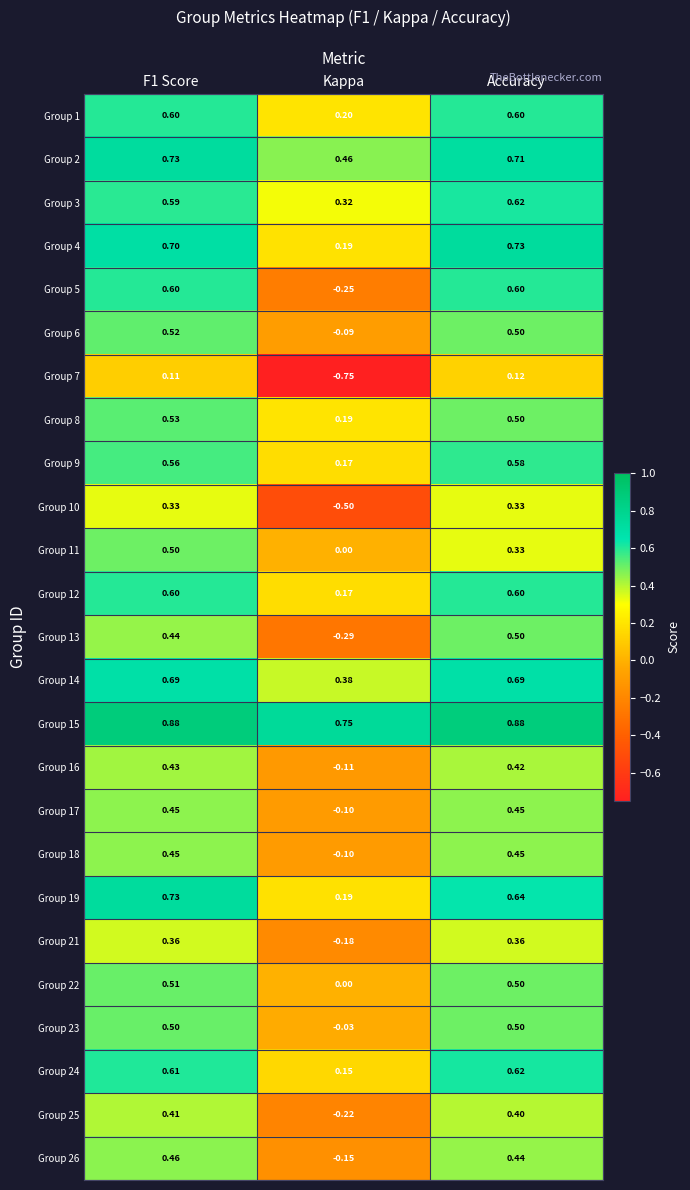

At which label does Group 24 reach its minimum?

Kappa